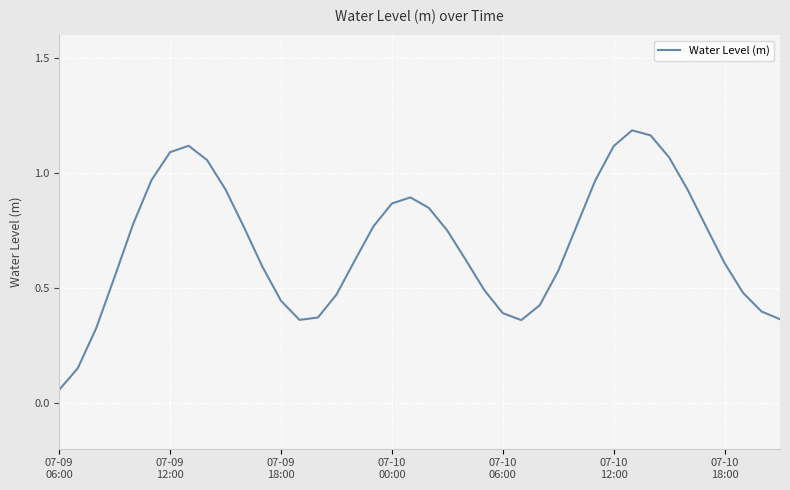

Reading left to right, what are all the values shown in this chart?

0.1	0.1	0.3	0.5	0.8	1.0	1.1	1.1	1.1	0.9	0.8	0.6	0.4	0.4	0.4	0.5	0.6	0.8	0.9	0.9	0.8	0.7	0.6	0.5	0.4	0.4	0.4	0.6	0.8	1.0	1.1	1.2	1.2	1.1	0.9	0.8	0.6	0.5	0.4	0.4